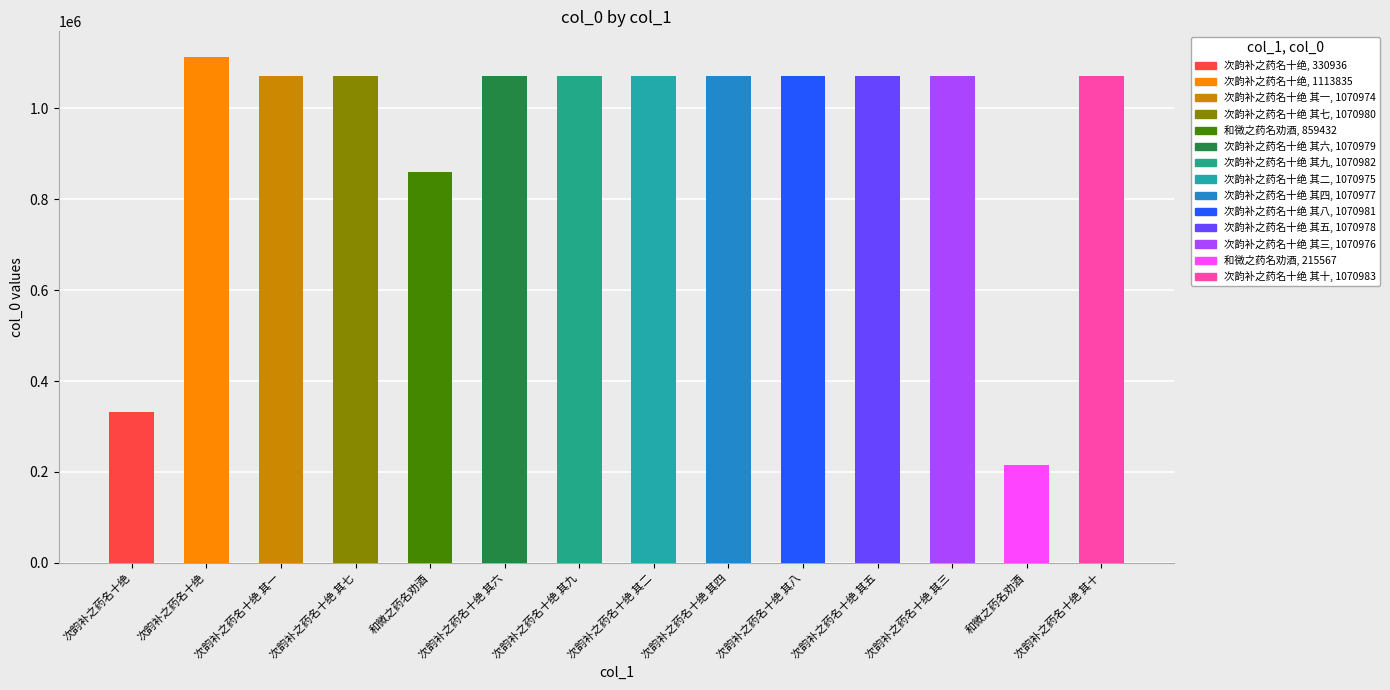

How many data points are above 1070978?

6